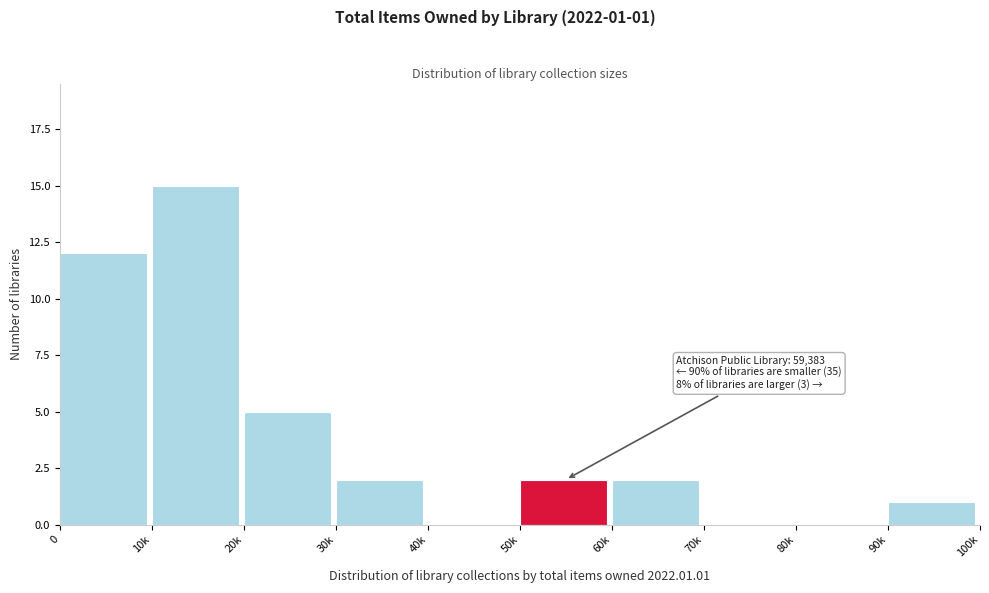

Reading right to left, what are all the values shown in this chart?

90k=1	80k=0	70k=0	60k=2	50k=2	40k=0	30k=2	20k=5	10k=15	0=12